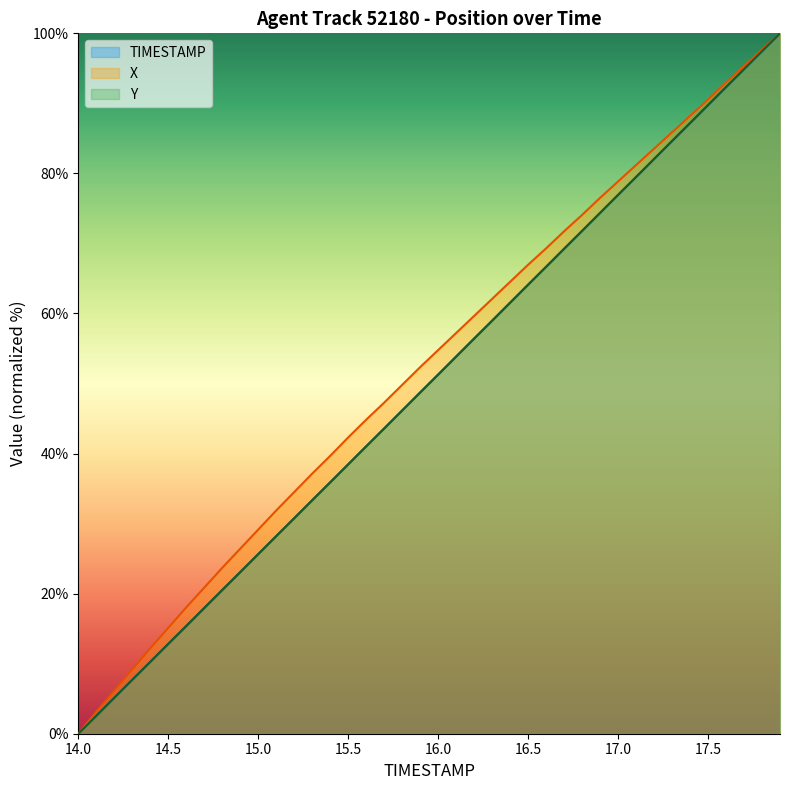

What is the total value across all series at 17.4?

262.6